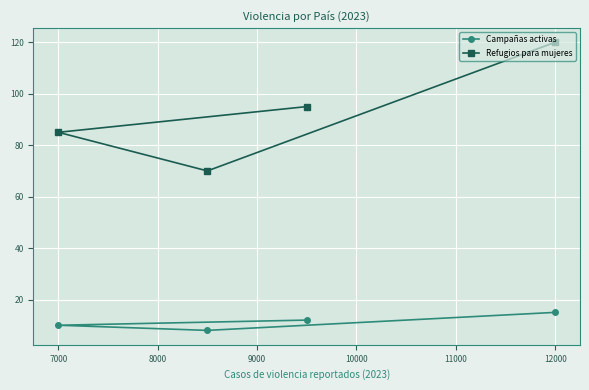

The Campañas activas series shows 15 at 12000. True or false?

True